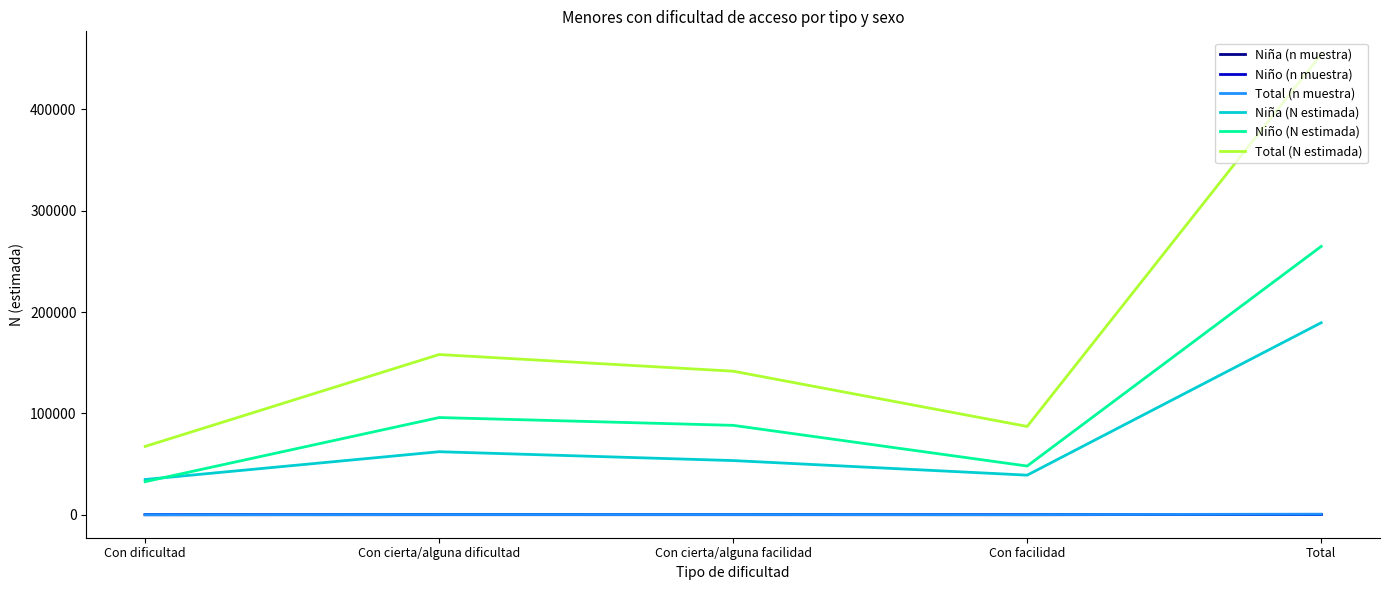

True or false: Total (N estimada) and Total (n muestra) intersect in this chart.

False